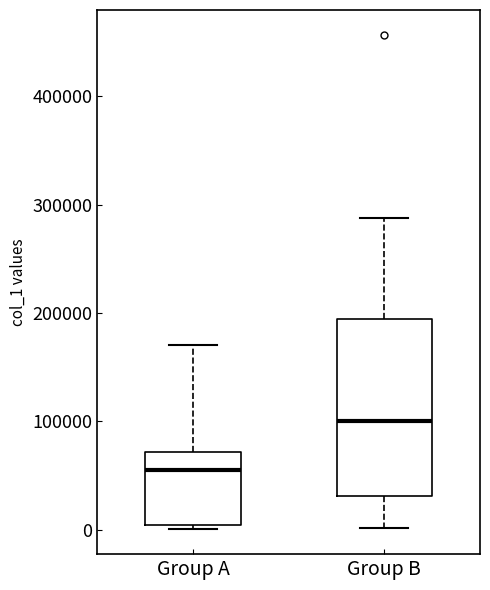

Reading left to right, transcribe this box plot: for each box, give where its median line is, the range the box spans, and where its two whiskers end, as read against the y-axis. The values are not printed on the chart, so give them approximately, as read against the axis.

Group A: median 60000, box 0 to 70000, whiskers 0 (just below the box's lower edge) to 170000
Group B: median 100000, box 30000 to 190000, whiskers 0 to 290000